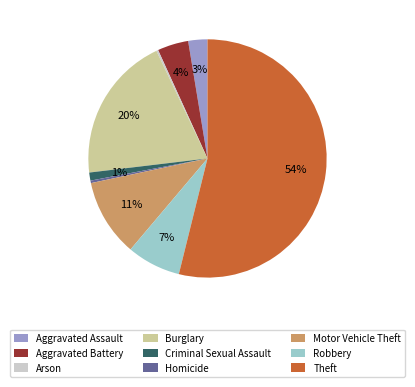

The Theft slice represents 54% of the pie. True or false?

True